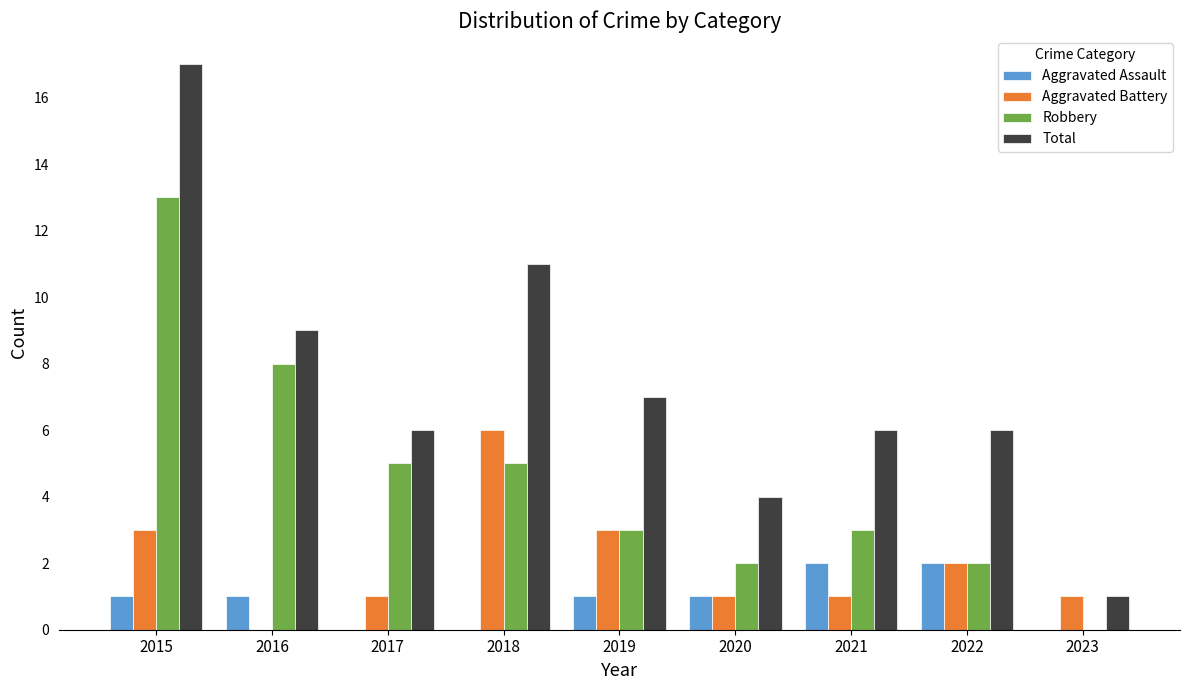

What is the total value across all series at 2016?

18